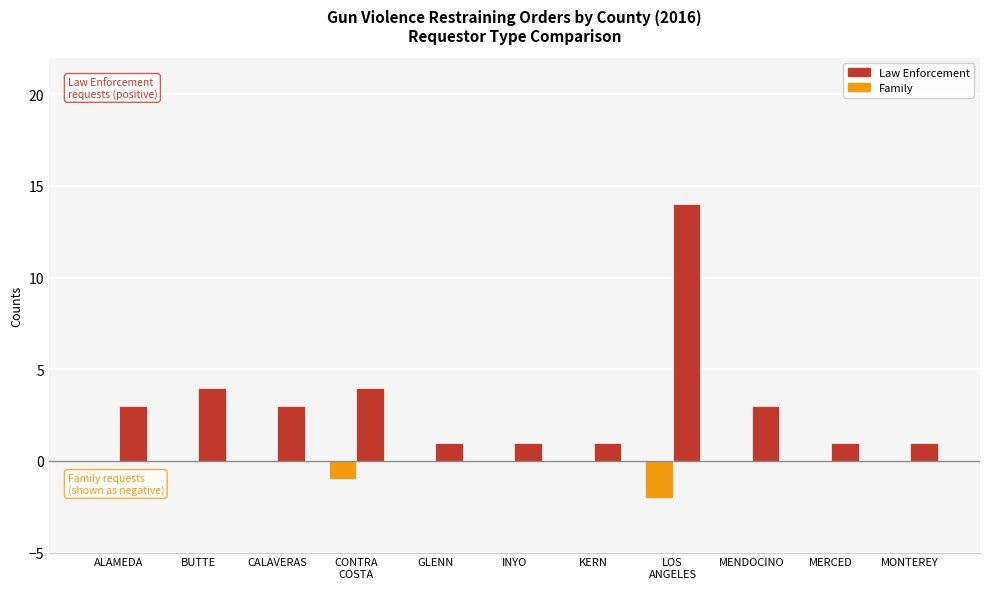

Is the value of Family at CALAVERAS greater than the value of Law Enforcement at GLENN?

No